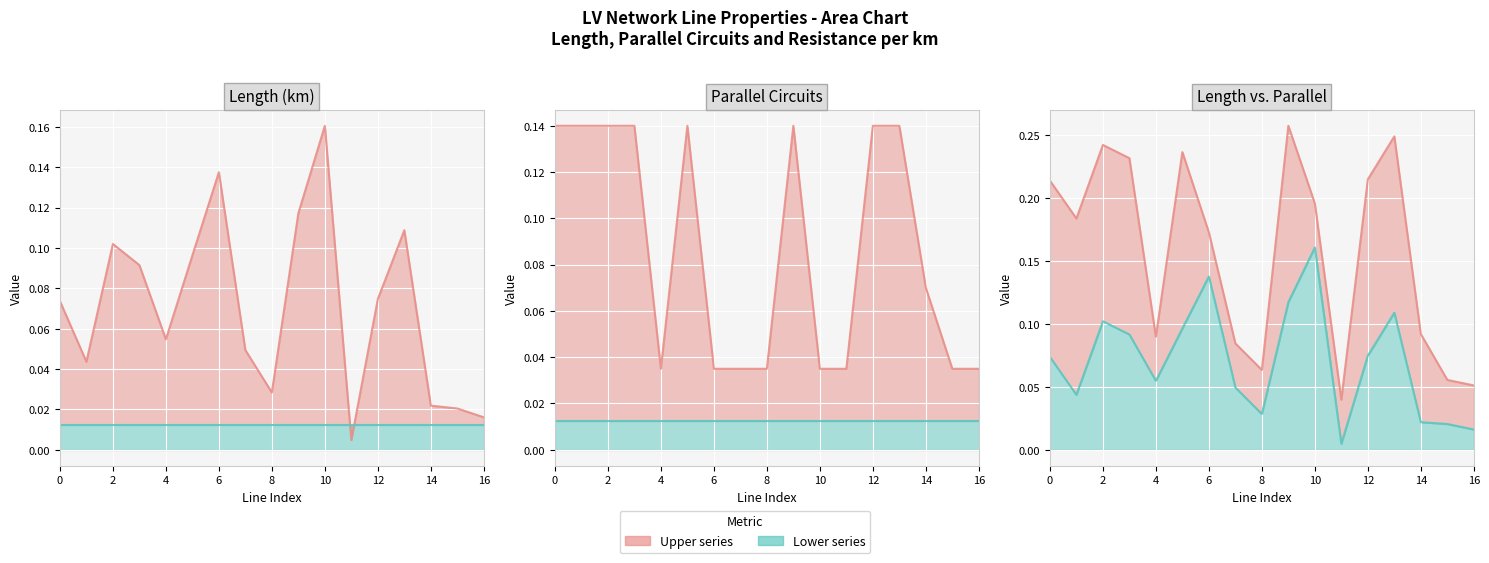

Which series ends up on top after the final intersection of length_km and parallel?

parallel